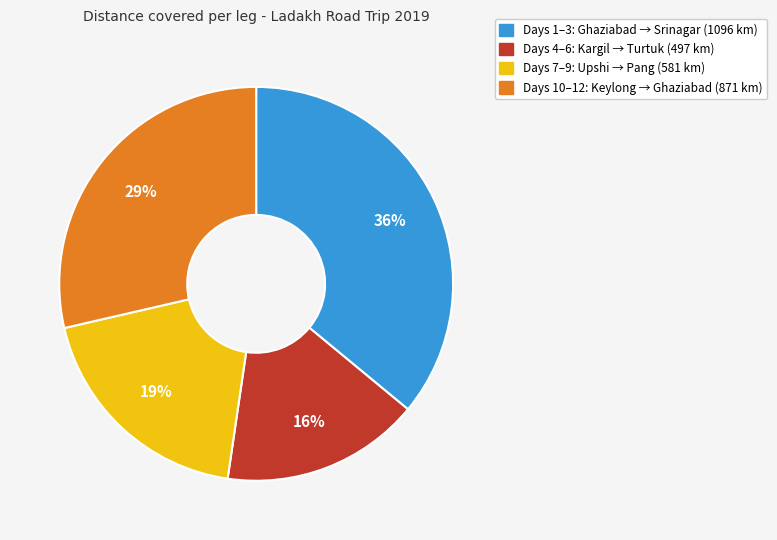

How many slices are in this pie chart?

4